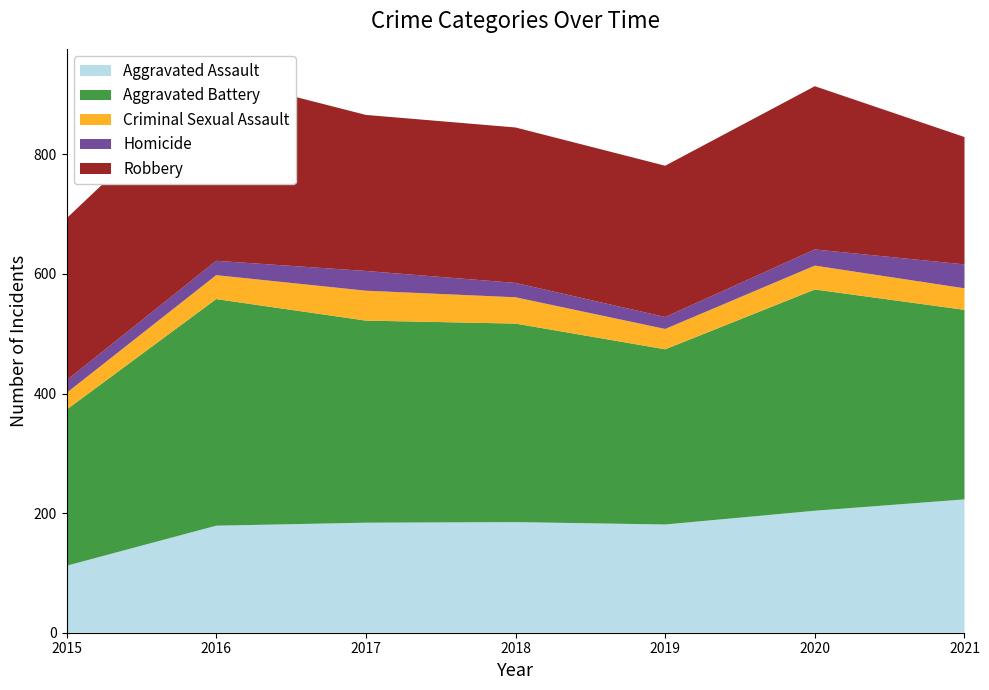

Reading left to right, transcribe all the data shown in this chart.

Aggravated Assault: 2015=112	2016=179	2017=184	2018=185	2019=181	2020=204	2021=223
Aggravated Battery: 2015=261	2016=379	2017=338	2018=332	2019=293	2020=370	2021=317
Criminal Sexual Assault: 2015=28	2016=40	2017=50	2018=44	2019=34	2020=40	2021=36
Homicide: 2015=21	2016=24	2017=33	2018=24	2019=20	2020=27	2021=40
Robbery: 2015=271	2016=308	2017=261	2018=260	2019=253	2020=273	2021=213